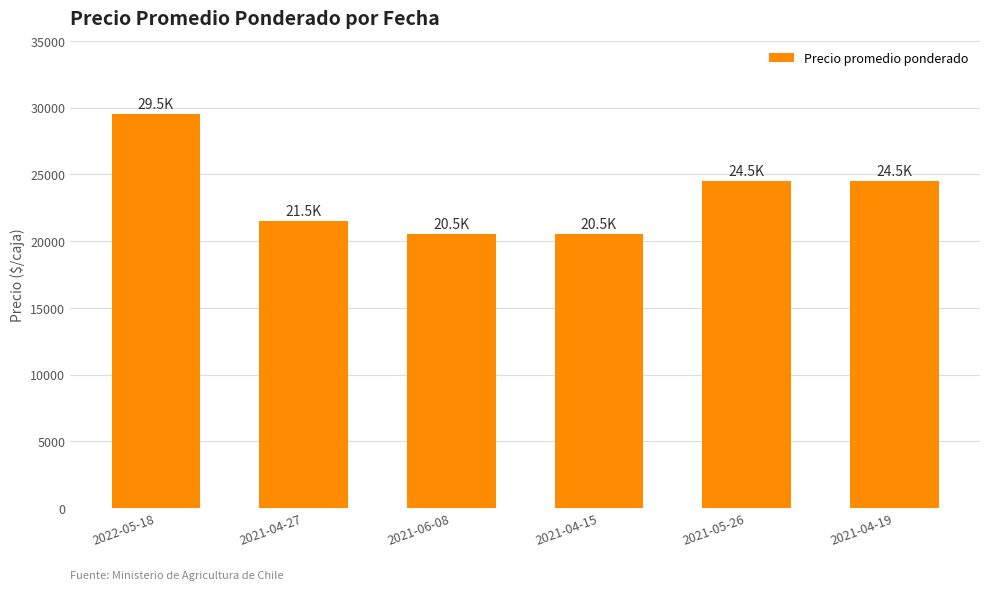

What is the average value?

23500